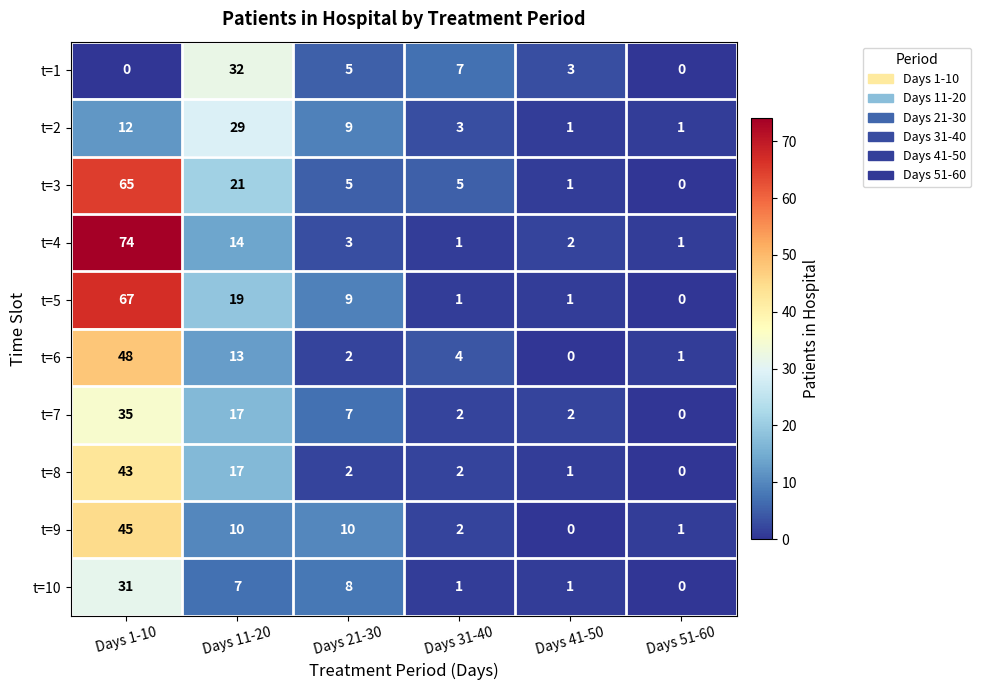

True or false: t=1 has a value of 3 at Days 41-50.

True